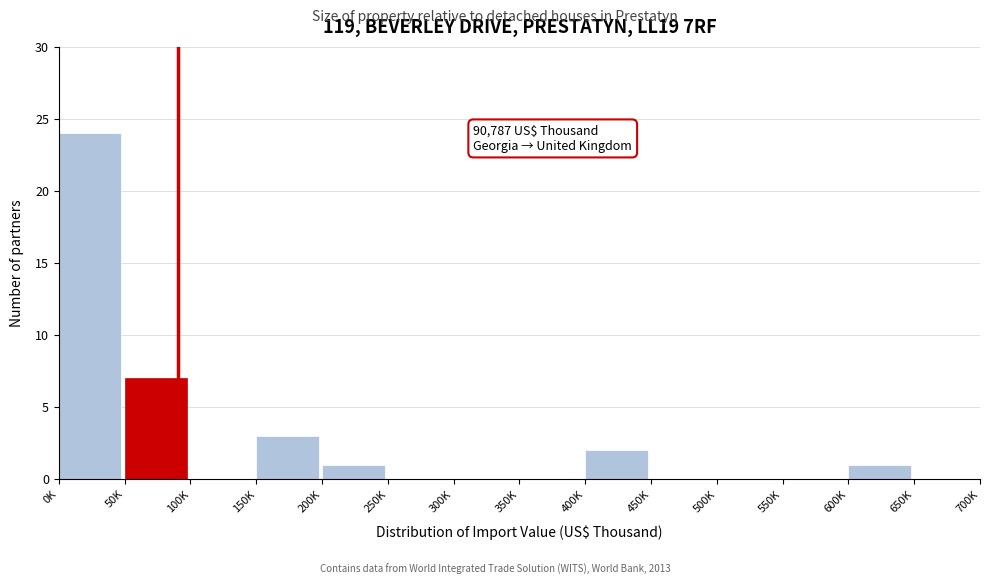

Reading left to right, what are all the values shown in this chart?

0K=24	50K=7	100K=0	150K=3	200K=1	250K=0	300K=0	350K=0	400K=2	450K=0	500K=0	550K=0	600K=1	650K=0